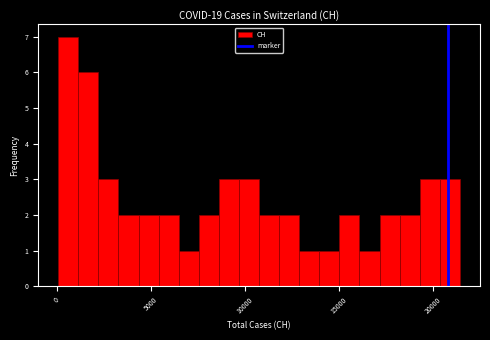

Read against the x-axis, roughly where is the centre of the tallest bar?

500